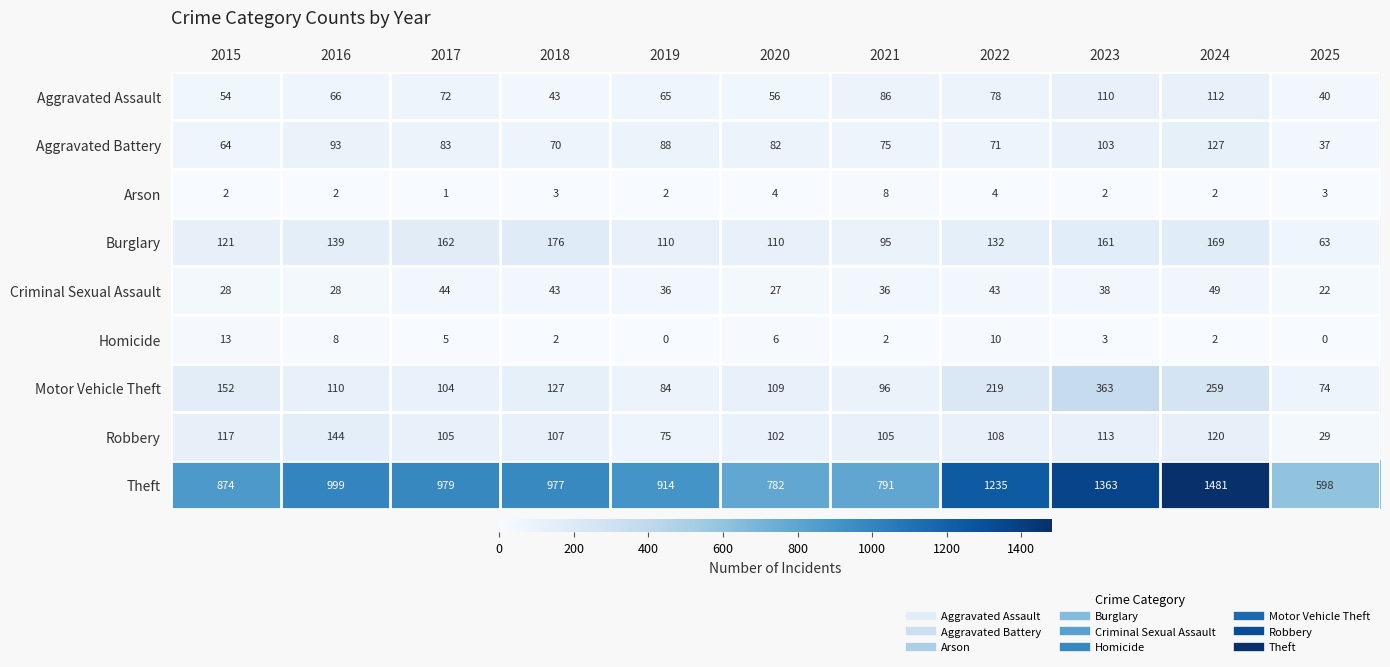

The Arson series shows 2 at 2024. True or false?

True